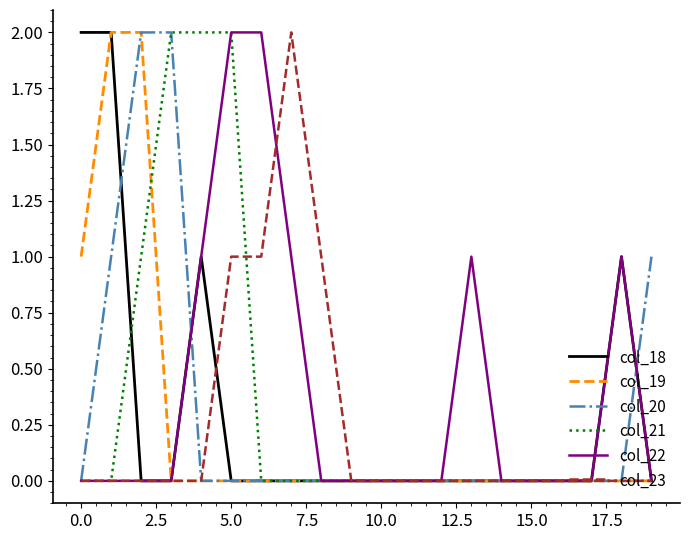

True or false: col_19 and col_18 cross at least once.

False